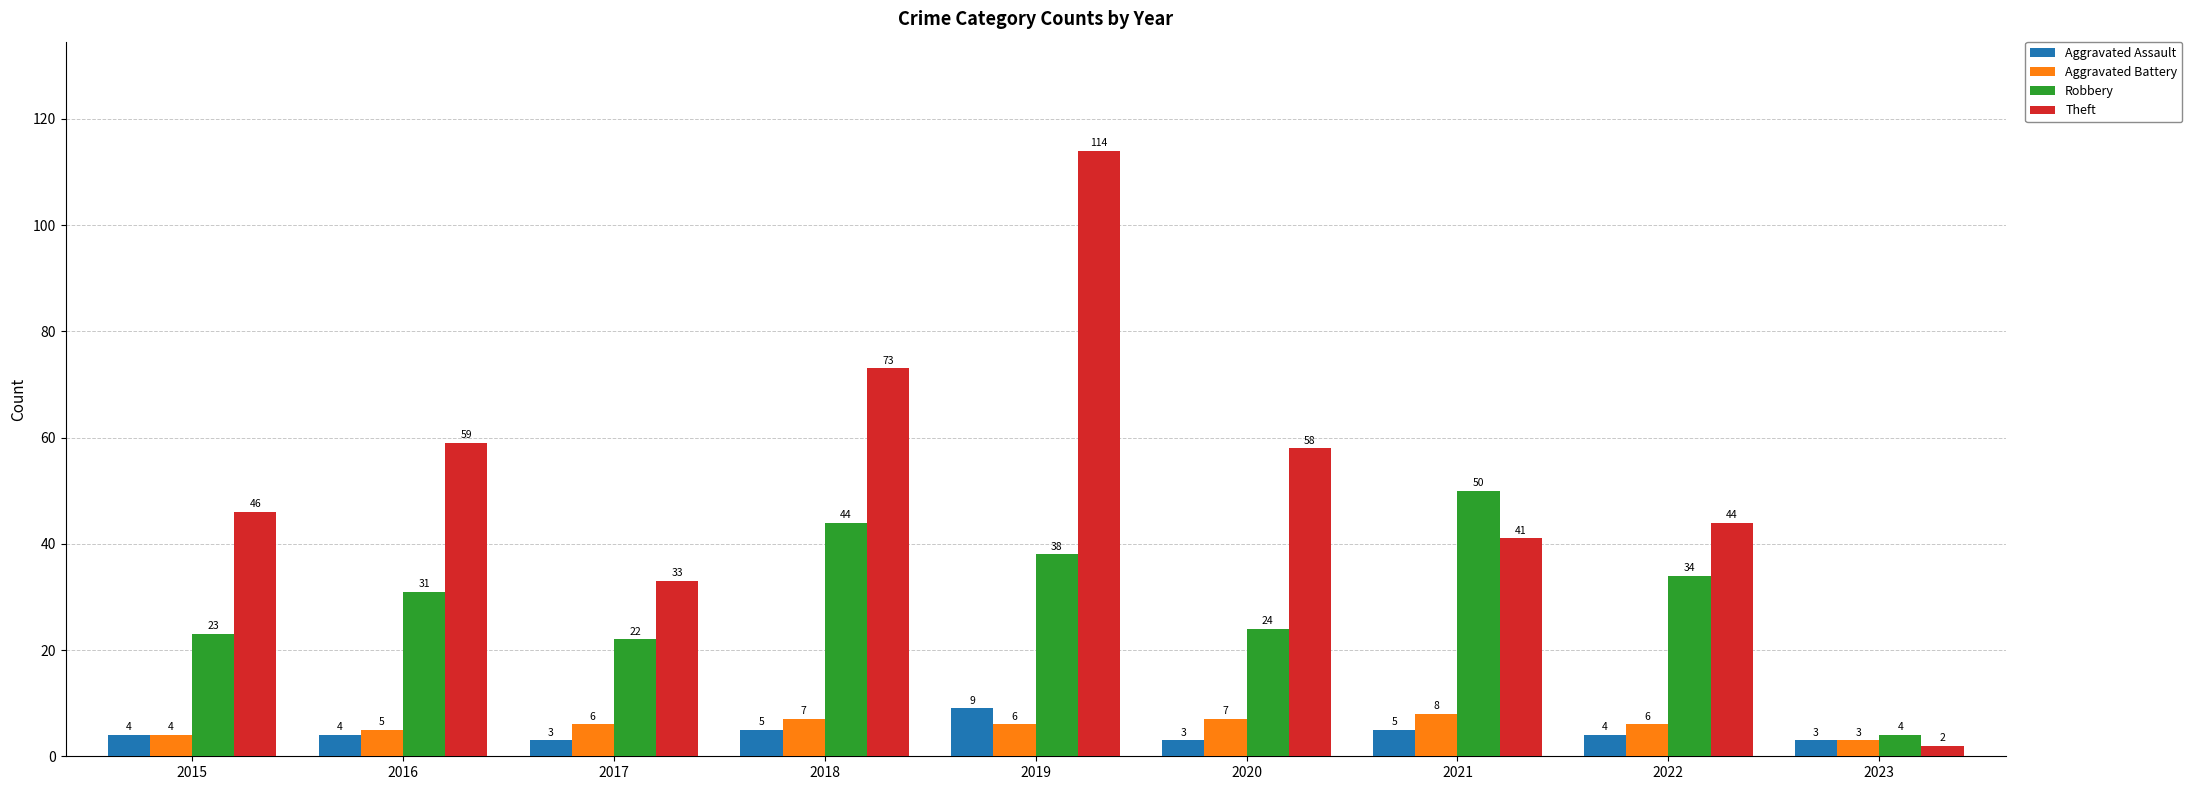

Are the bars grouped side by side (vs. stacked)?

Yes